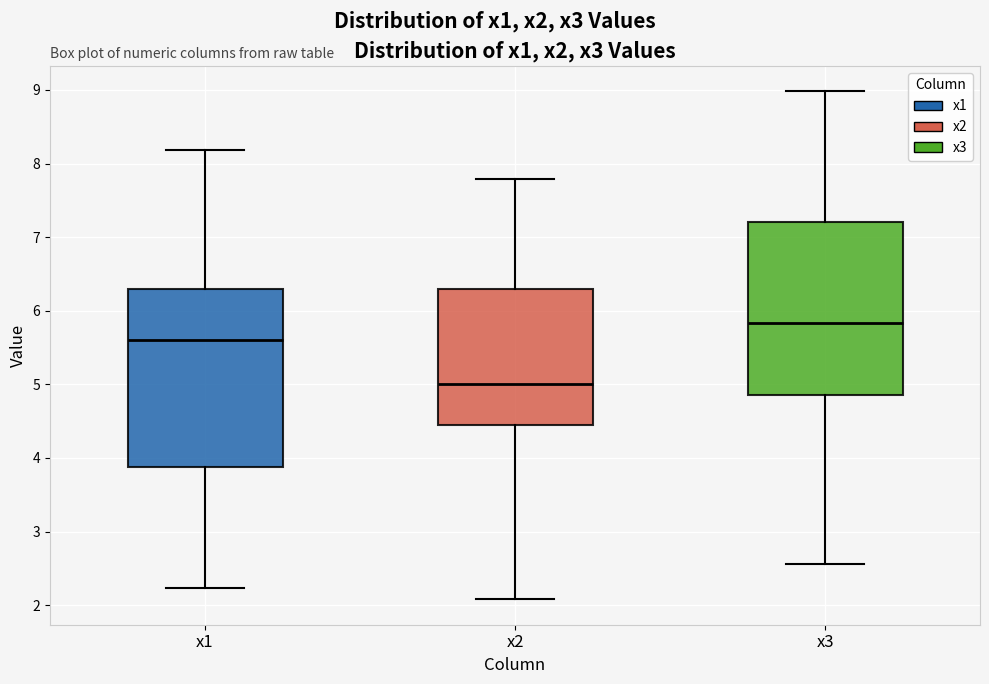

Reading left to right, read every box against the y-axis: the position of its median line, the range the box covers, and the ends of its whiskers. The values are not printed on the chart, so give them approximately, as read against the axis.

x1: median 5.6, box 3.9 to 6.3, whiskers 2.2 to 8.2
x2: median 5.0, box 4.4 to 6.3, whiskers 2.1 to 7.8
x3: median 5.8, box 4.9 to 7.2, whiskers 2.6 to 9.0